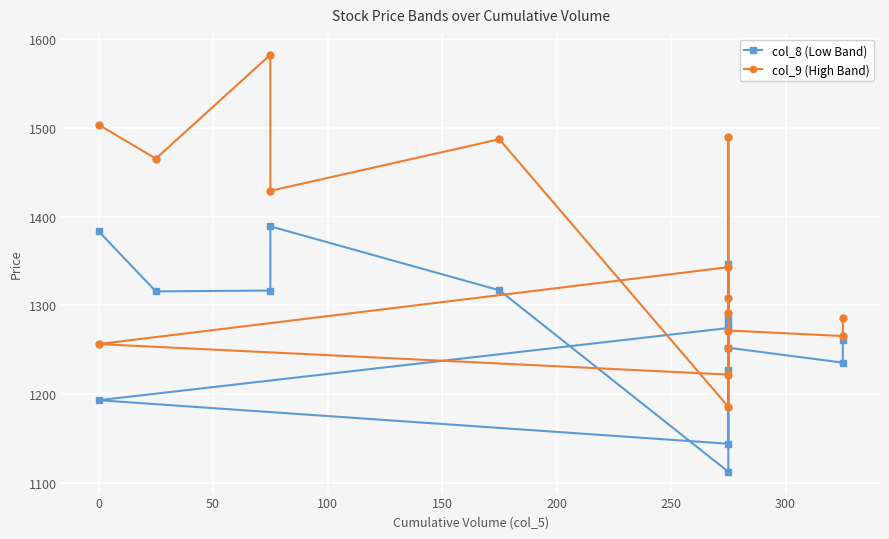

True or false: col_9 (High Band) and col_8 (Low Band) intersect in this chart.

False